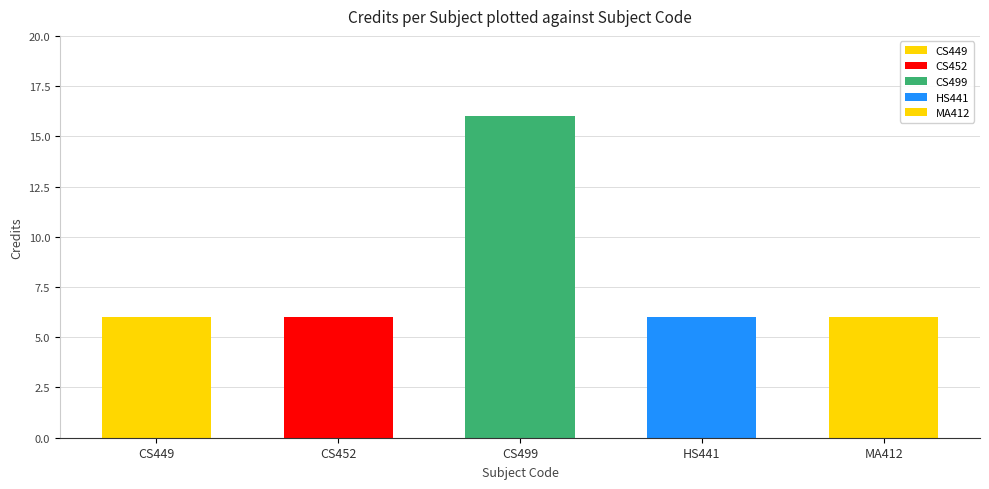

What is the label of the 4th bar from the right?

CS452